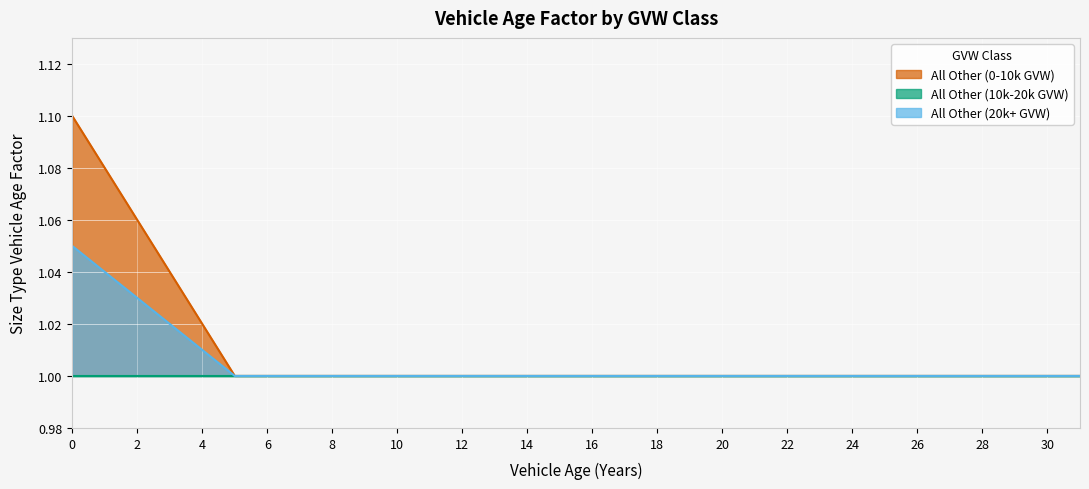

Is it true that All Other (0-10k GVW) equals 0.5 at 8?

False